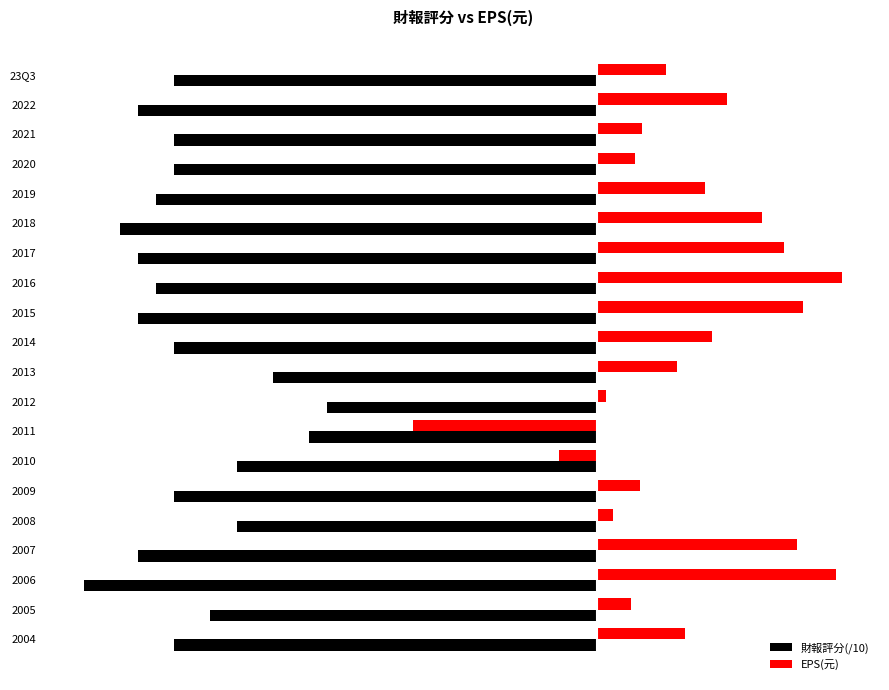

Which series has the largest total across all categories?

EPS(元)